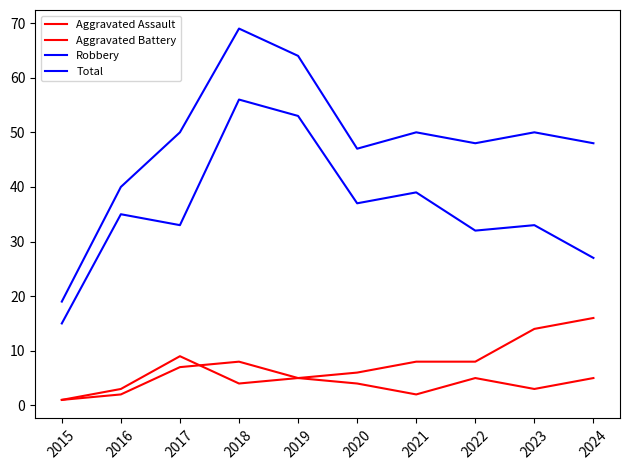

Is this an area chart (filled region under the line)?

No